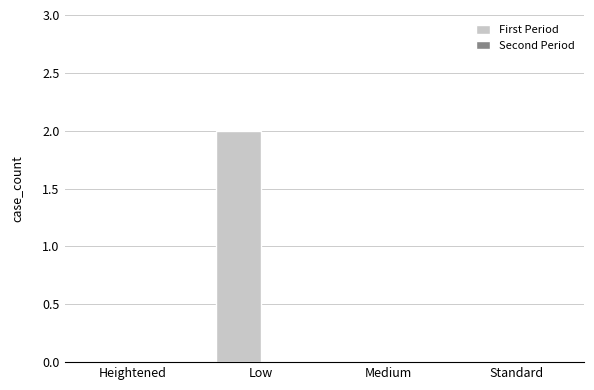

At which category does the chart reach its peak across all series?

Low